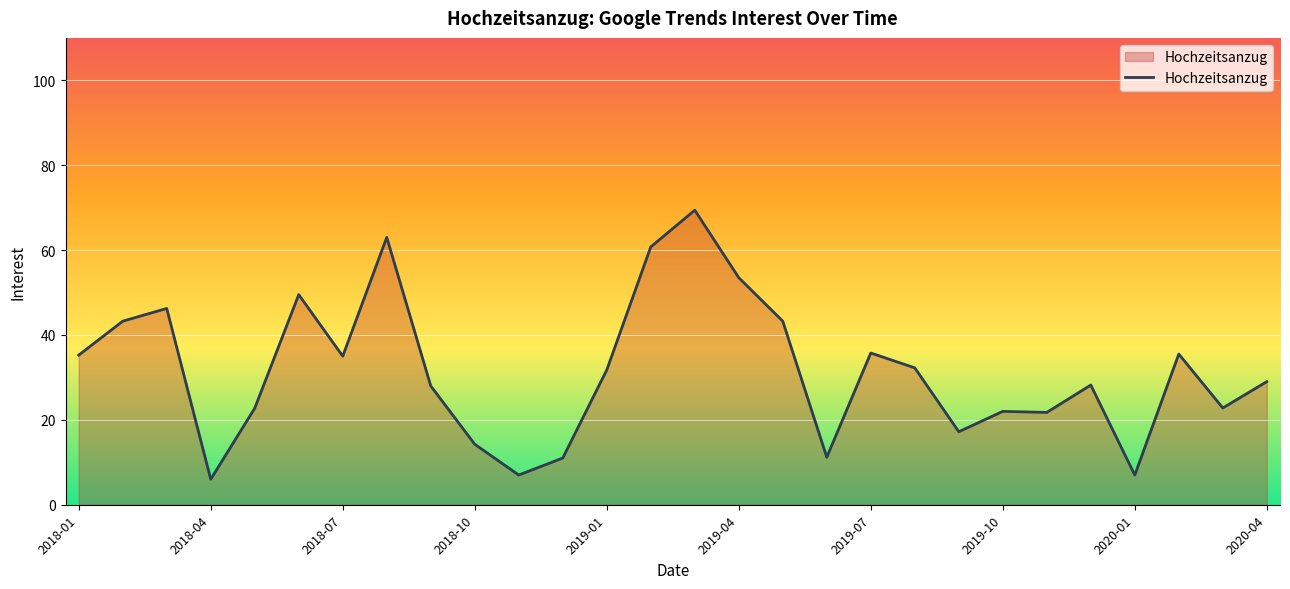

What is the difference between the maximum and minimum values?

63.4